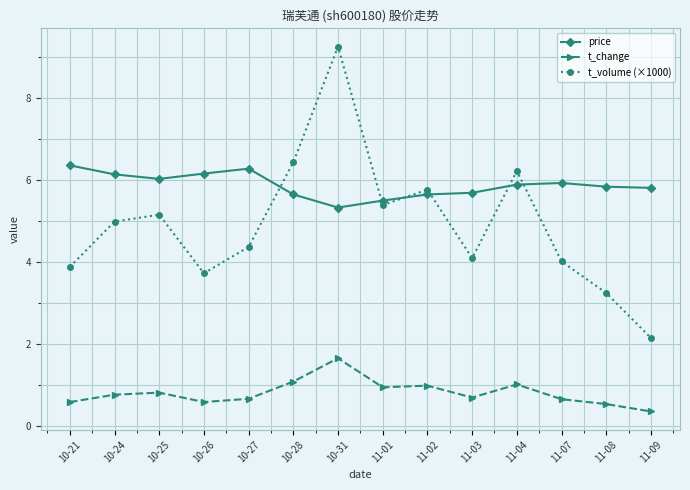

What is the sum of all t_change values?

11.3